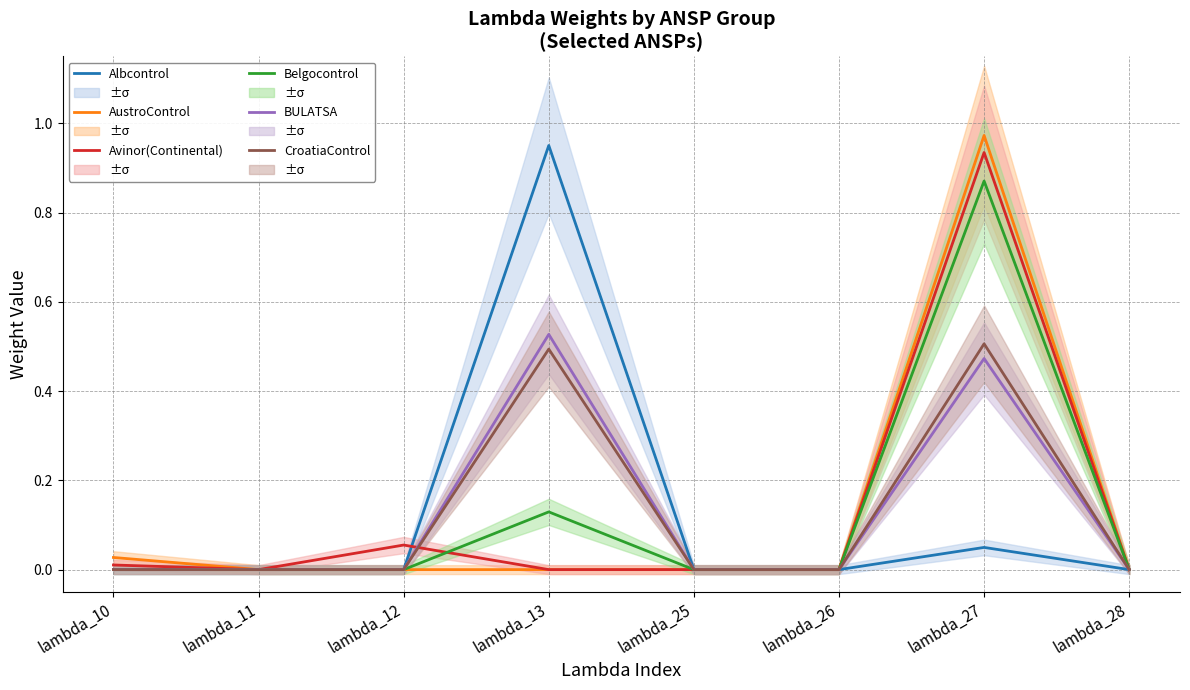

True or false: AustroControl has a value of 0.5 at lambda_25.

False